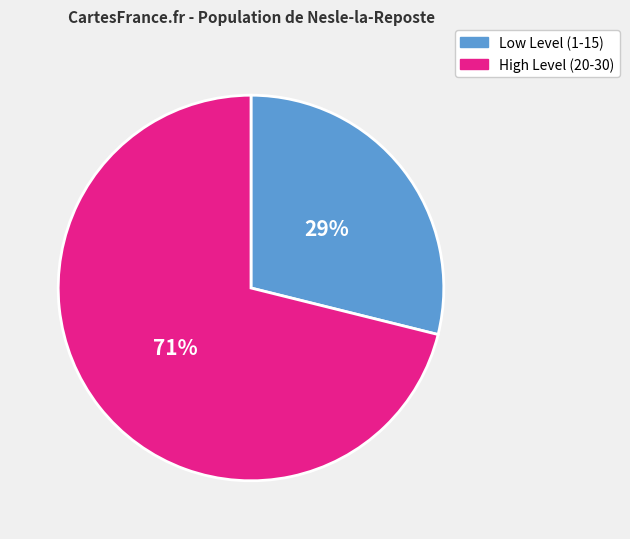

To the nearest percent, what is the average slice percentage?

50%